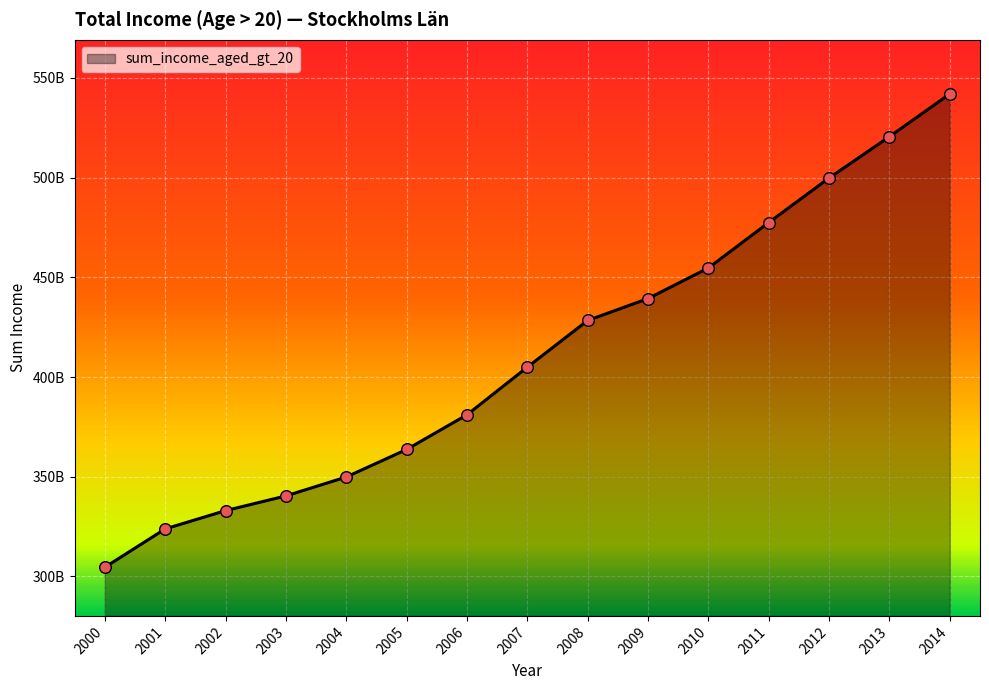

What is the ratio of the value at 2012 to the value at 2004?

1.4